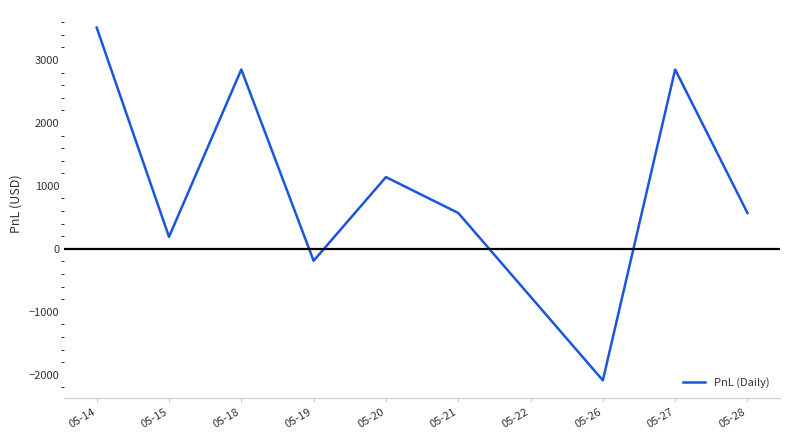

Between 05-28 and 05-18, which is larger?

05-18